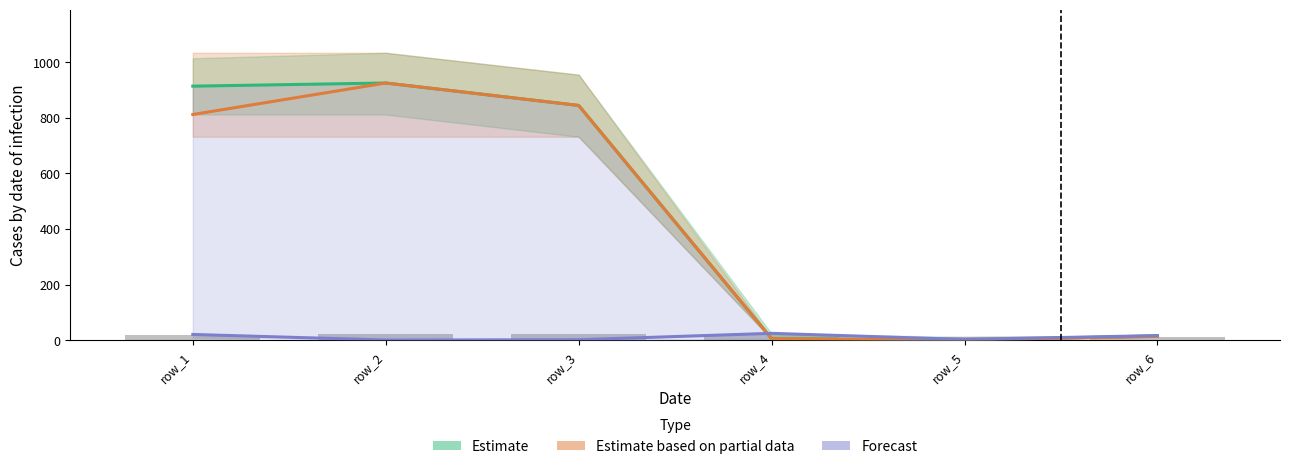

The Forecast series shows 4.5 at row_5. True or false?

False